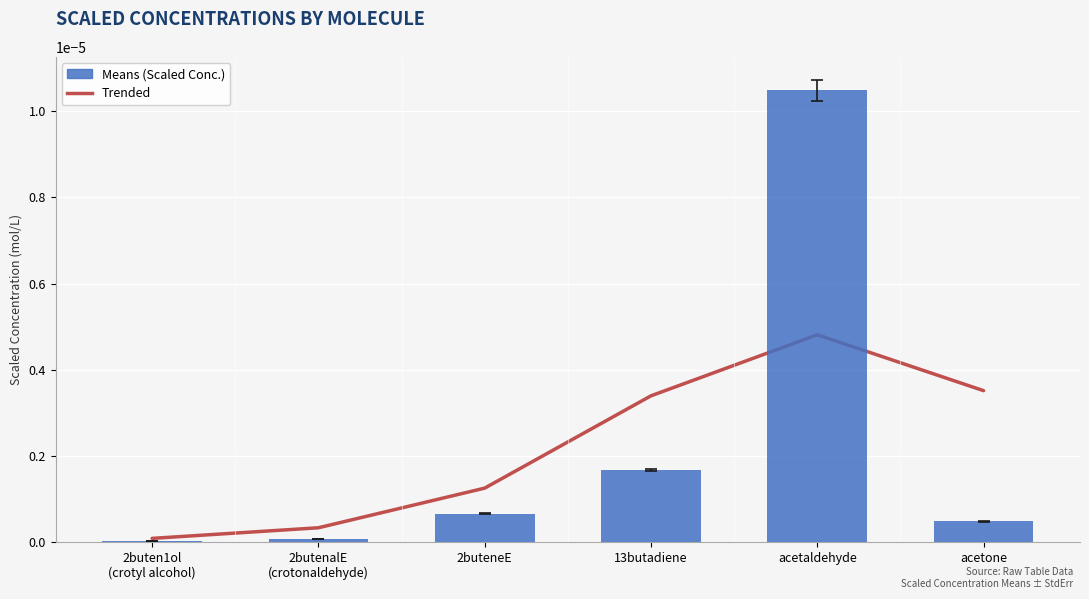

What position from the right is 13butadiene?

3